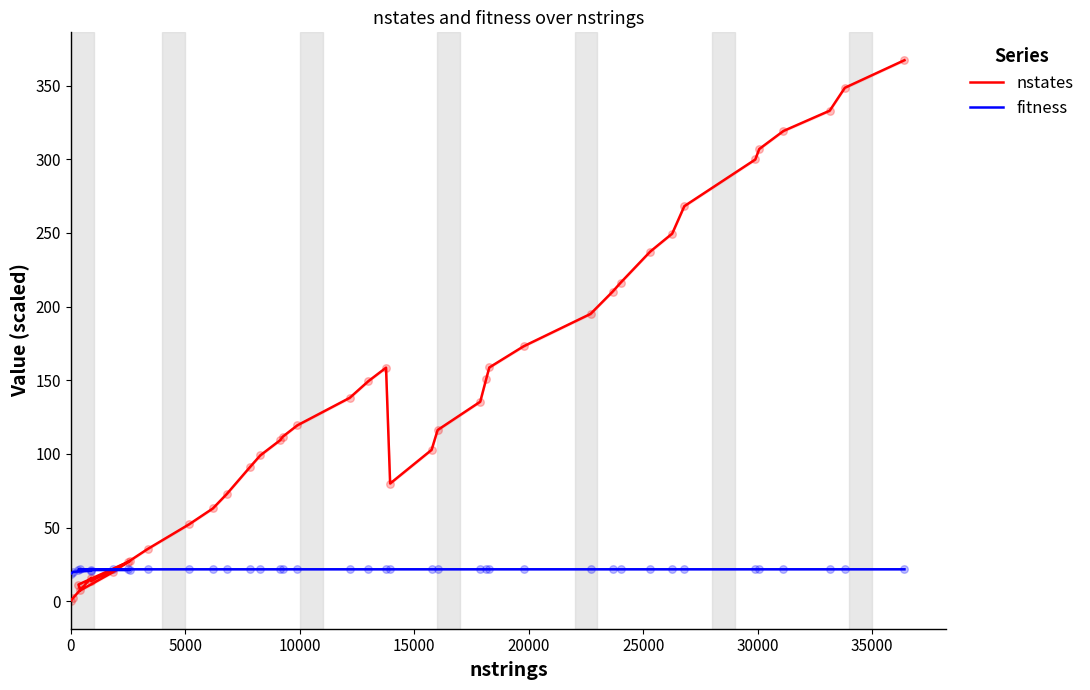

Which series contains the highest Y value?

nstates